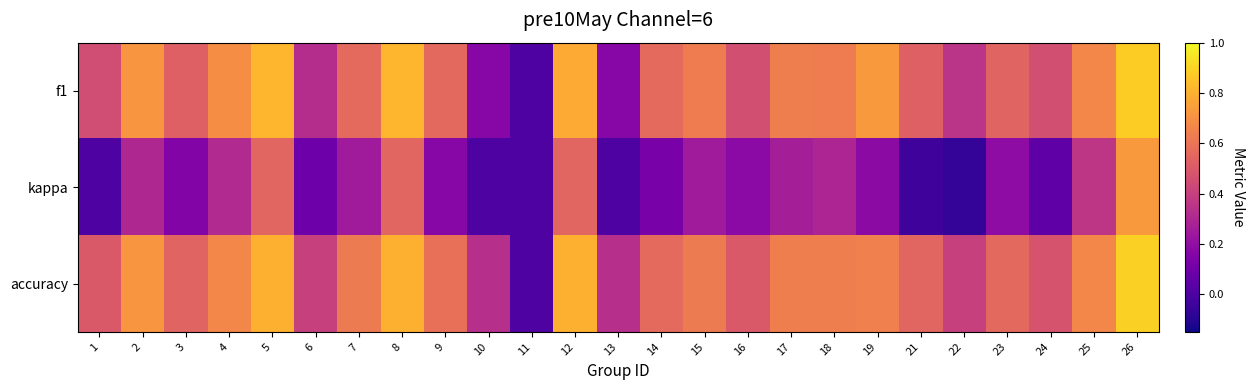

Rank the series at 25 from lowest to highest value.

kappa, f1, accuracy